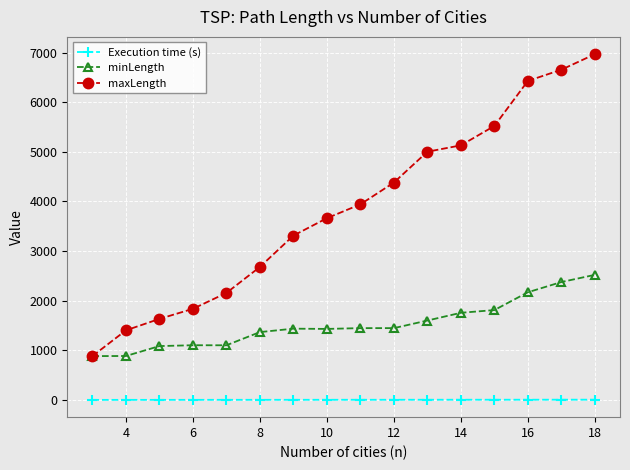

Which series has the widest spread of values?

maxLength